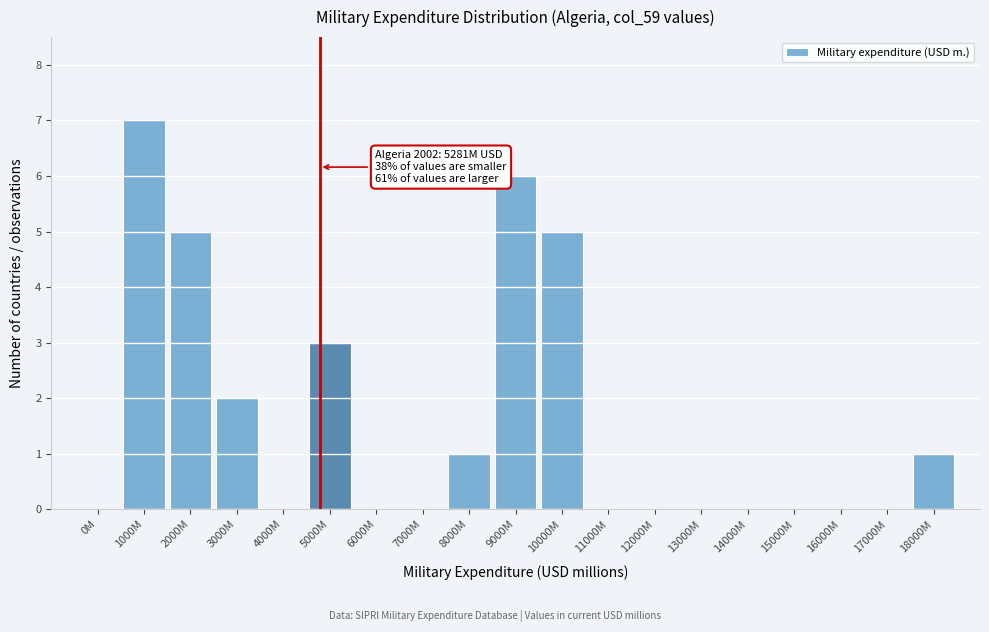

Reading right to left, what are all the values shown in this chart?

18000M=1	17000M=0	16000M=0	15000M=0	14000M=0	13000M=0	12000M=0	11000M=0	10000M=5	9000M=6	8000M=1	7000M=0	6000M=0	5000M=3	4000M=0	3000M=2	2000M=5	1000M=7	0M=0